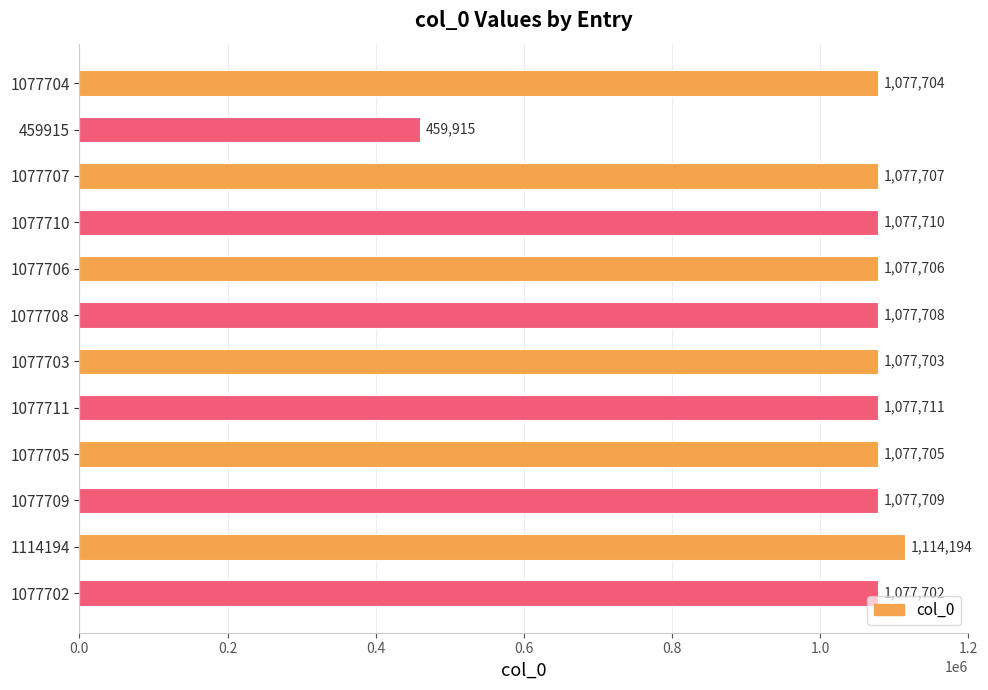

What is the change in value from 1077703 to 1077711?

+8